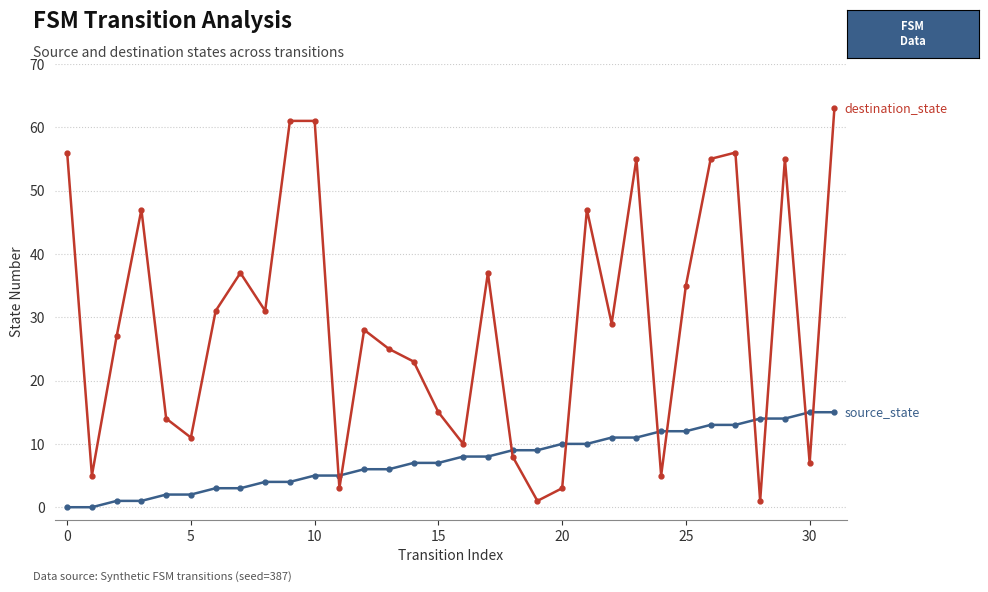

What is the greatest value displayed?

63